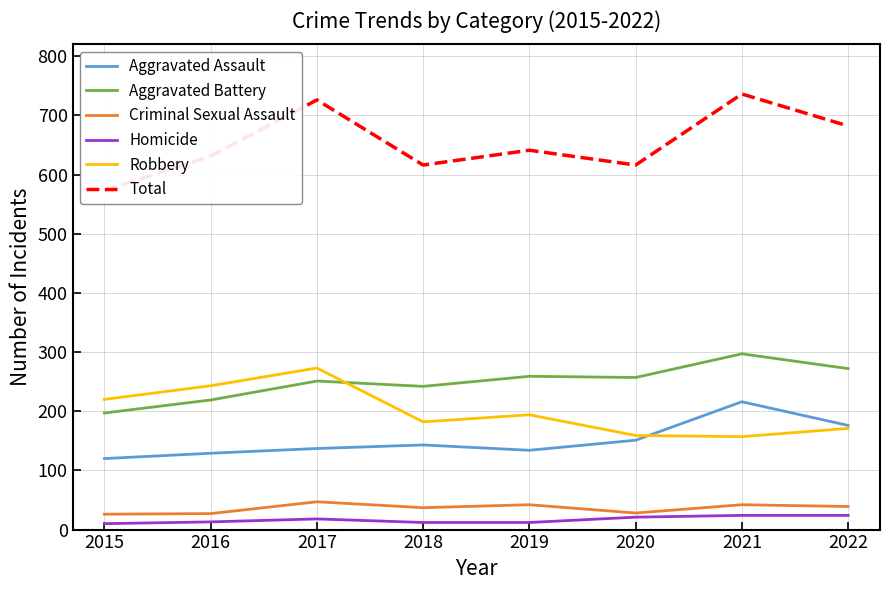

How many data points in Aggravated Assault are above 143?

3